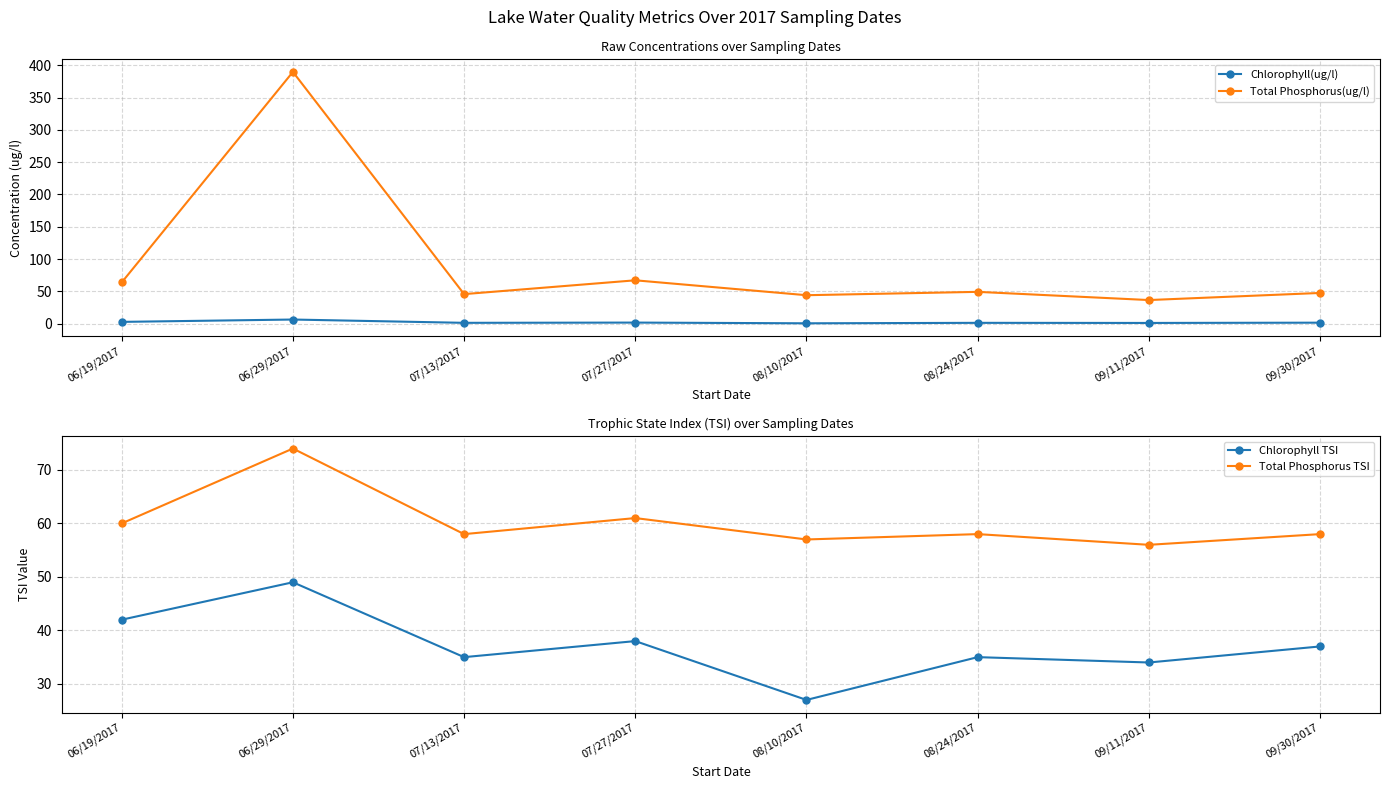

Which series changed the most between 07/13/2017 and 08/10/2017?

Chlorophyll TSI